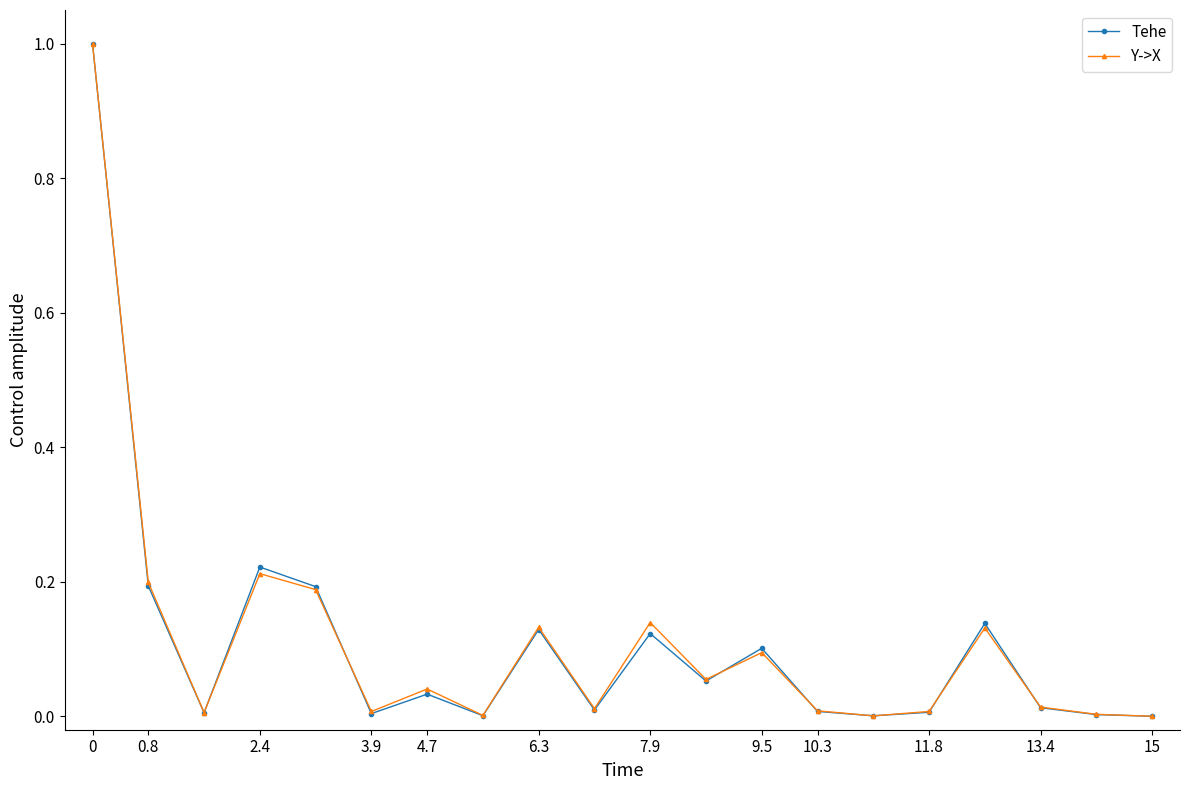

True or false: Tehe has more than 2 points higher than both neighbors.

True